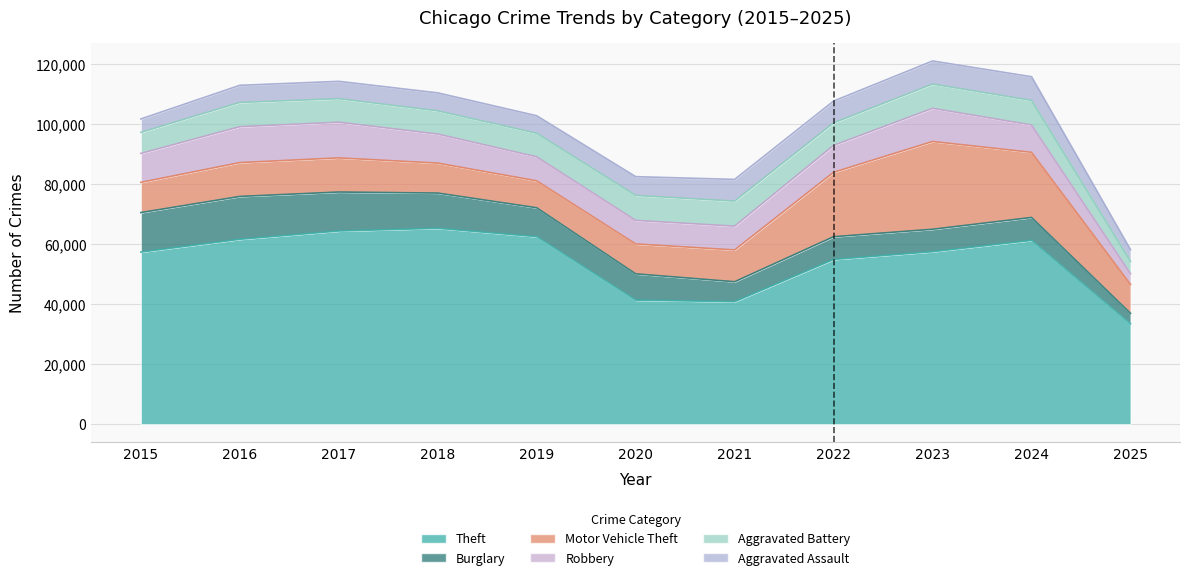

True or false: Burglary has a value of 6661 at 2021.

True